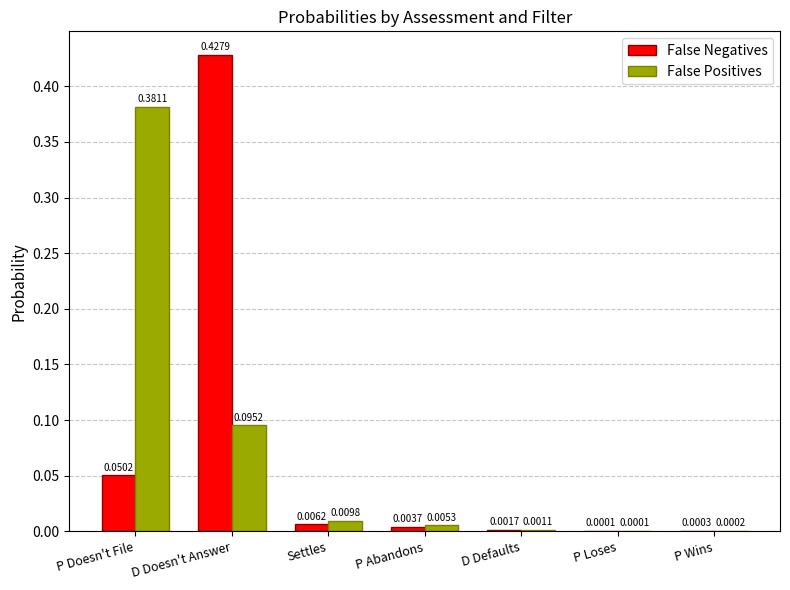

Which series has the largest total across all categories?

False Positives